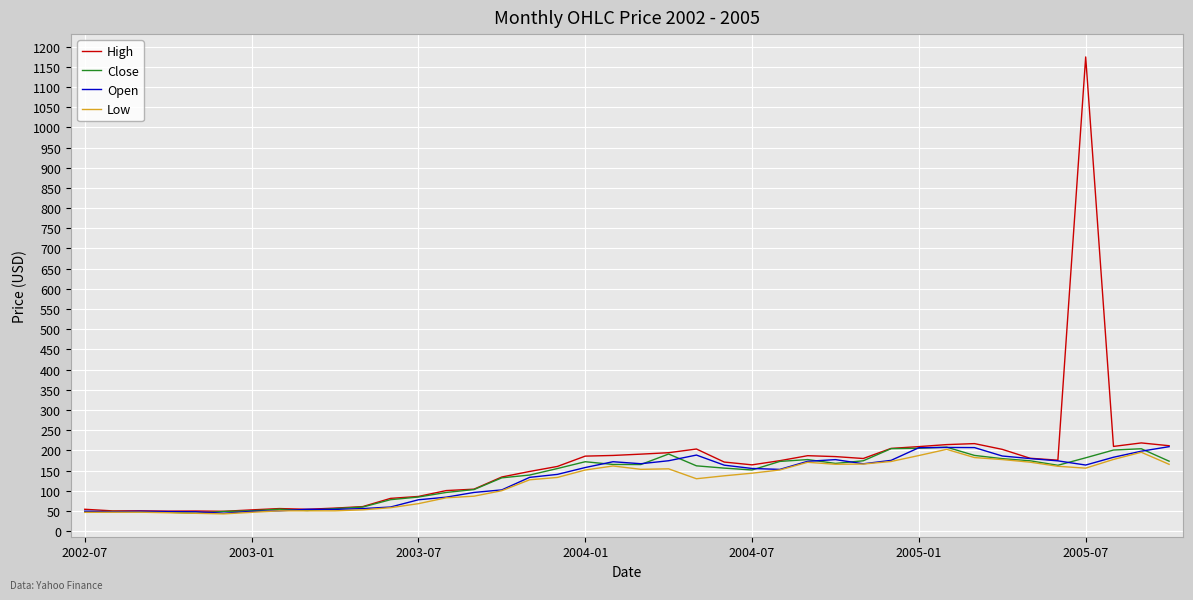

What is the lowest value of the Low series?

42.6